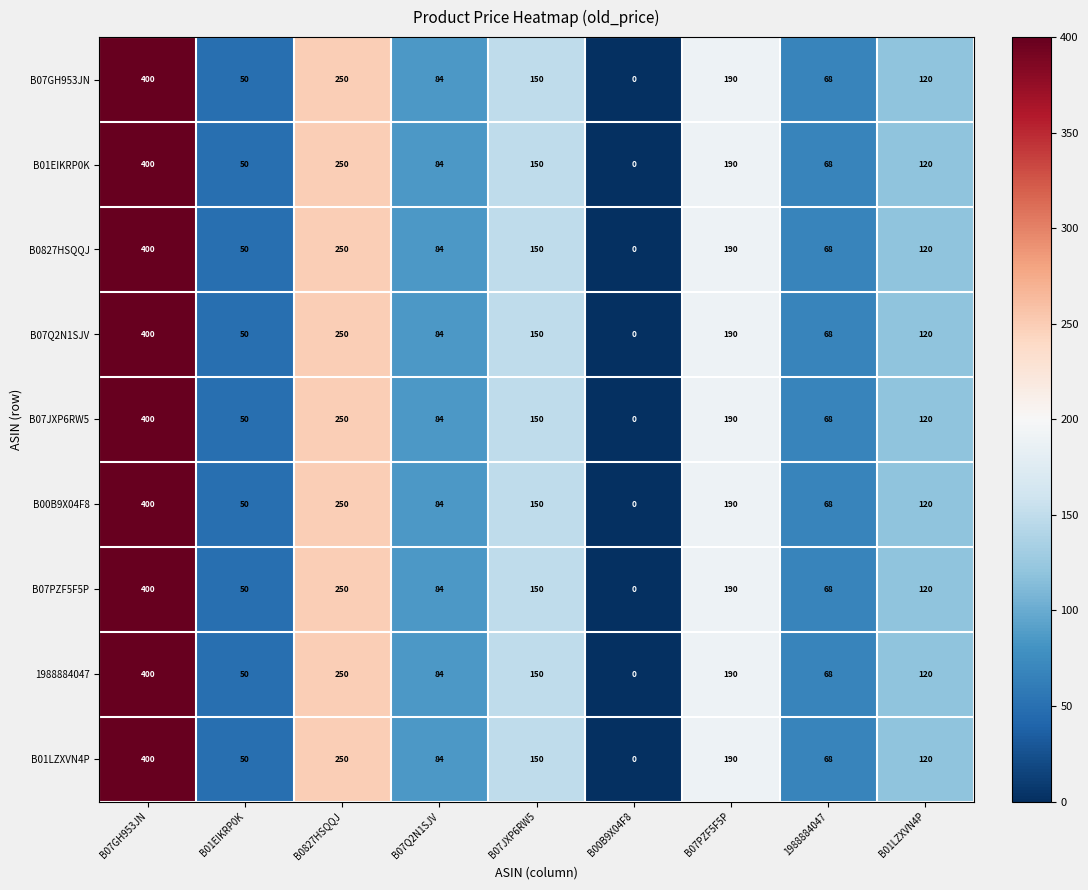

At how many categories does at least one series exceed 10?

8